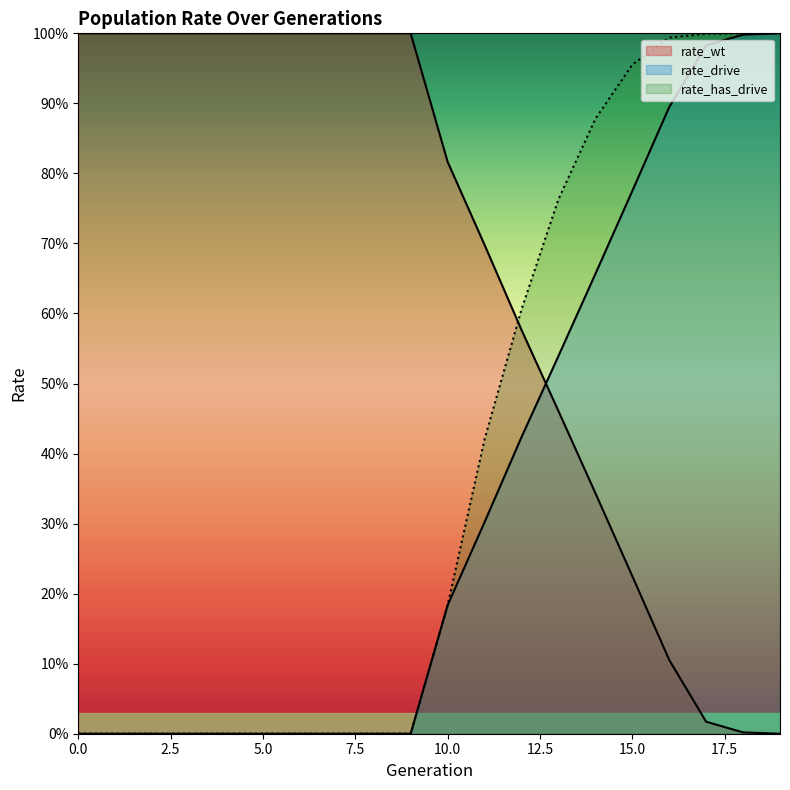

Between 7 and 14, which series saw the biggest shift?

rate_has_drive